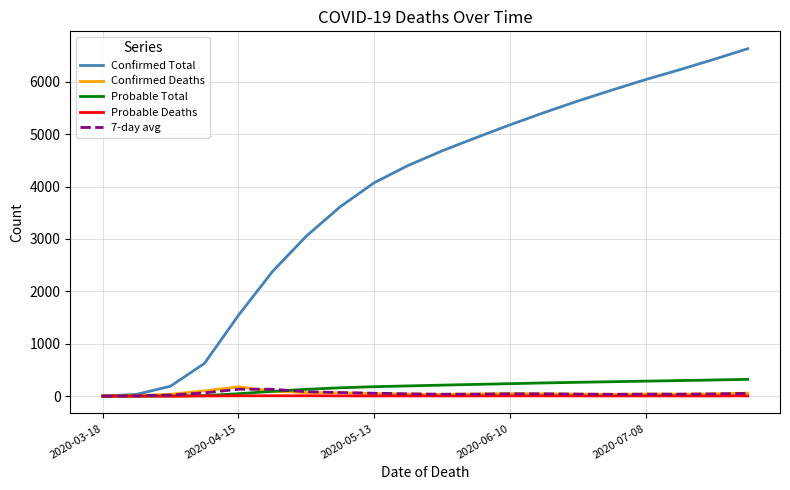

Which series has the widest spread of values?

Confirmed Total